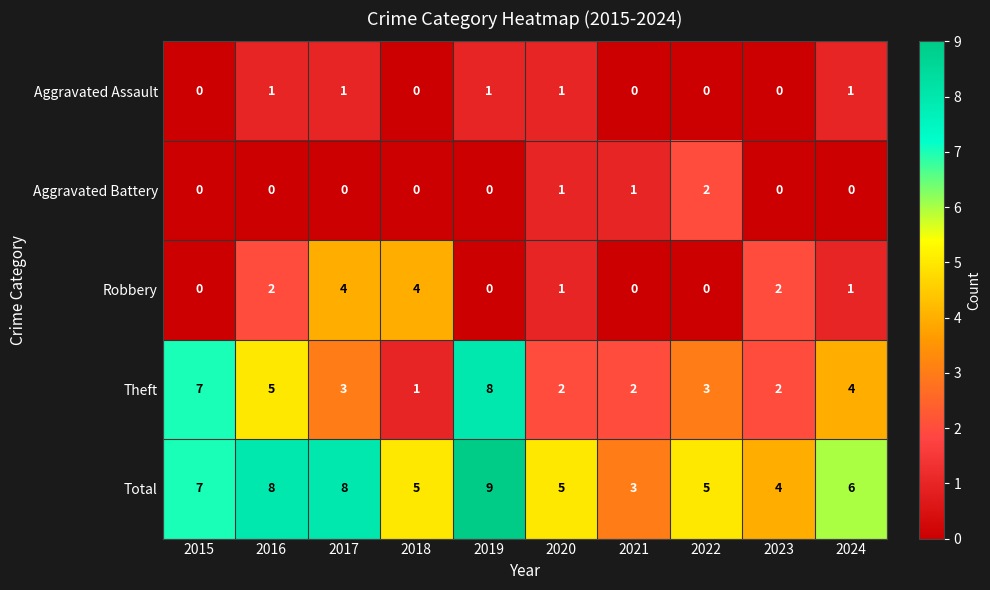

Which series changed the most between 2015 and 2019?

Total